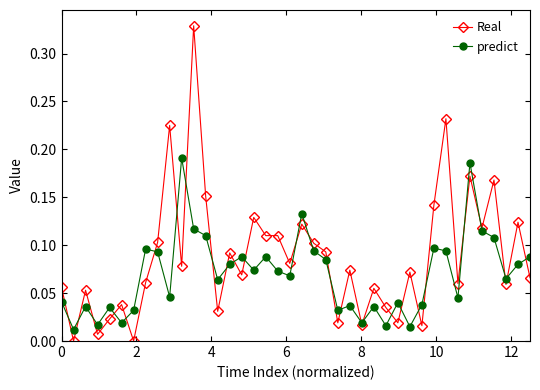

Which series has the largest range (max minus min)?

Real